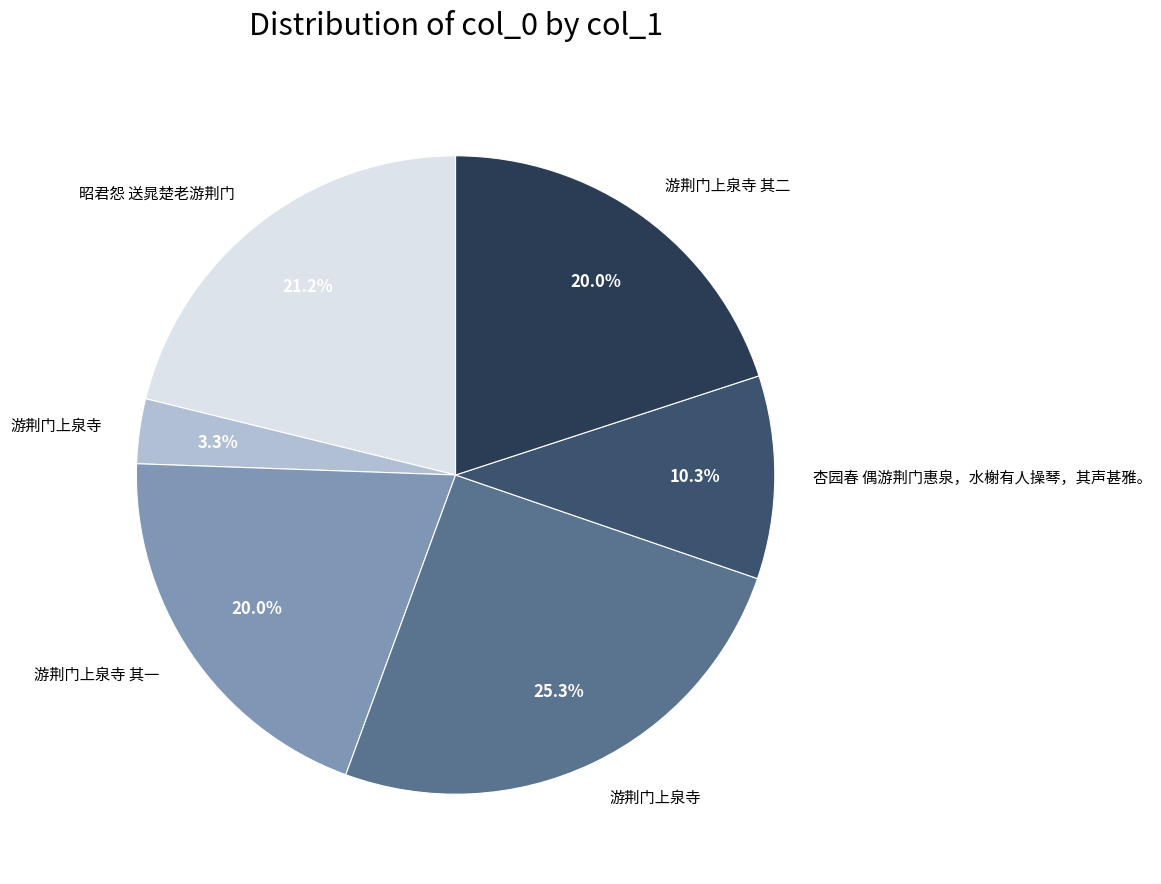

Is there a majority slice in this chart?

No